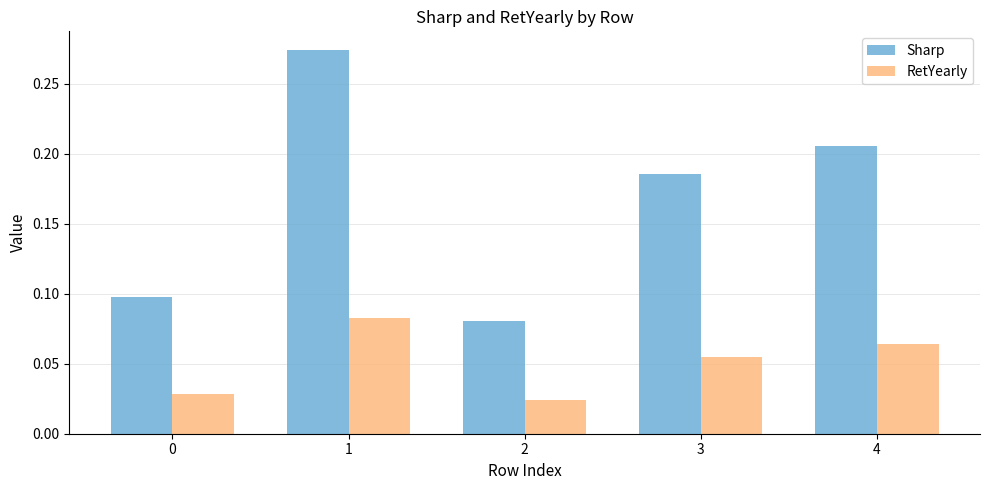

What is the total value across all series at 1?

0.4